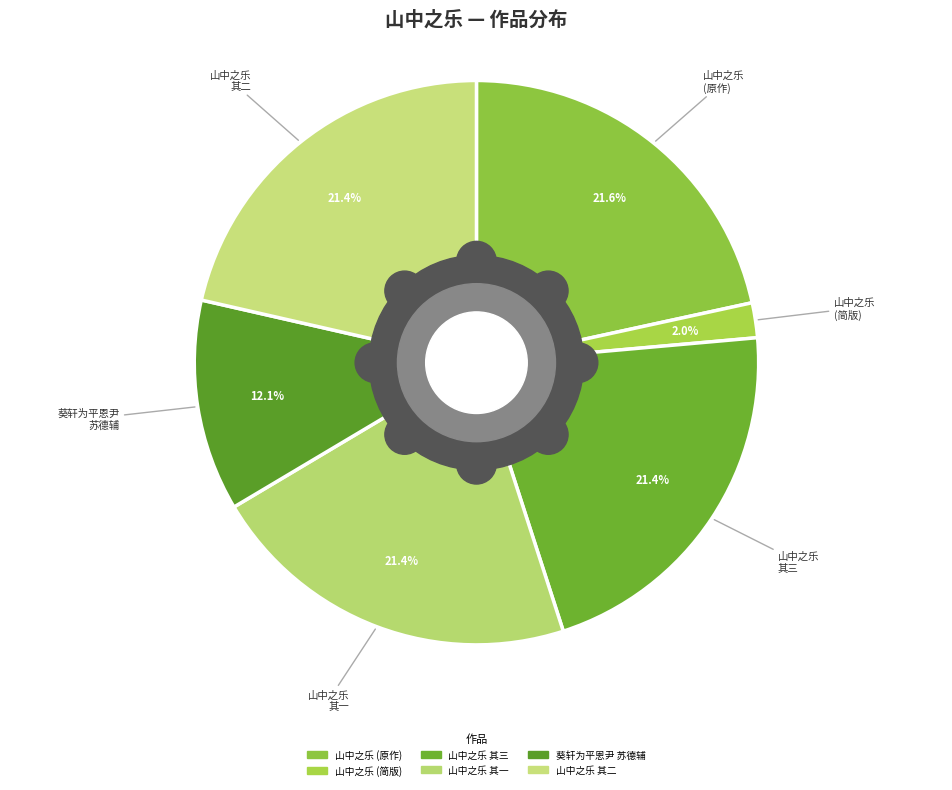

To the nearest percent, what is the difference between the 山中之乐三章送徐明叟胡直内苏德翁归严濑并 and 山中之乐三章送徐明叟胡直内苏德翁归严濑并寄夏自然 其三 slice percentages?

19%